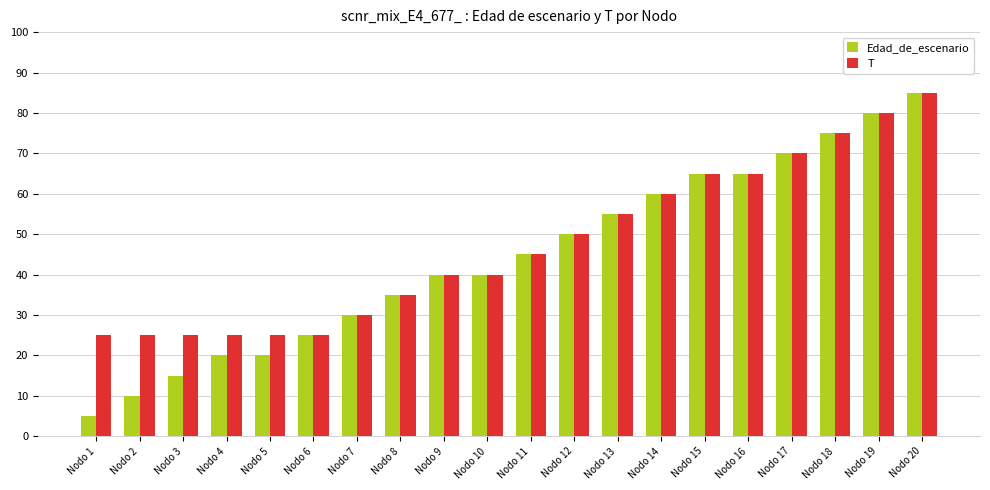

How many data points in Edad_de_escenario are less than 45?

10